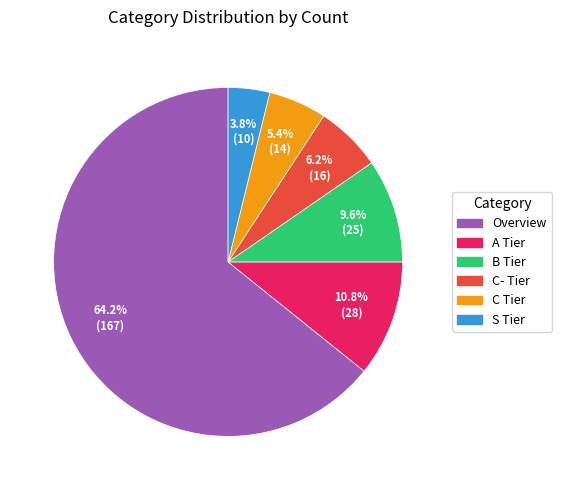

Which category accounts for the majority?

Overview